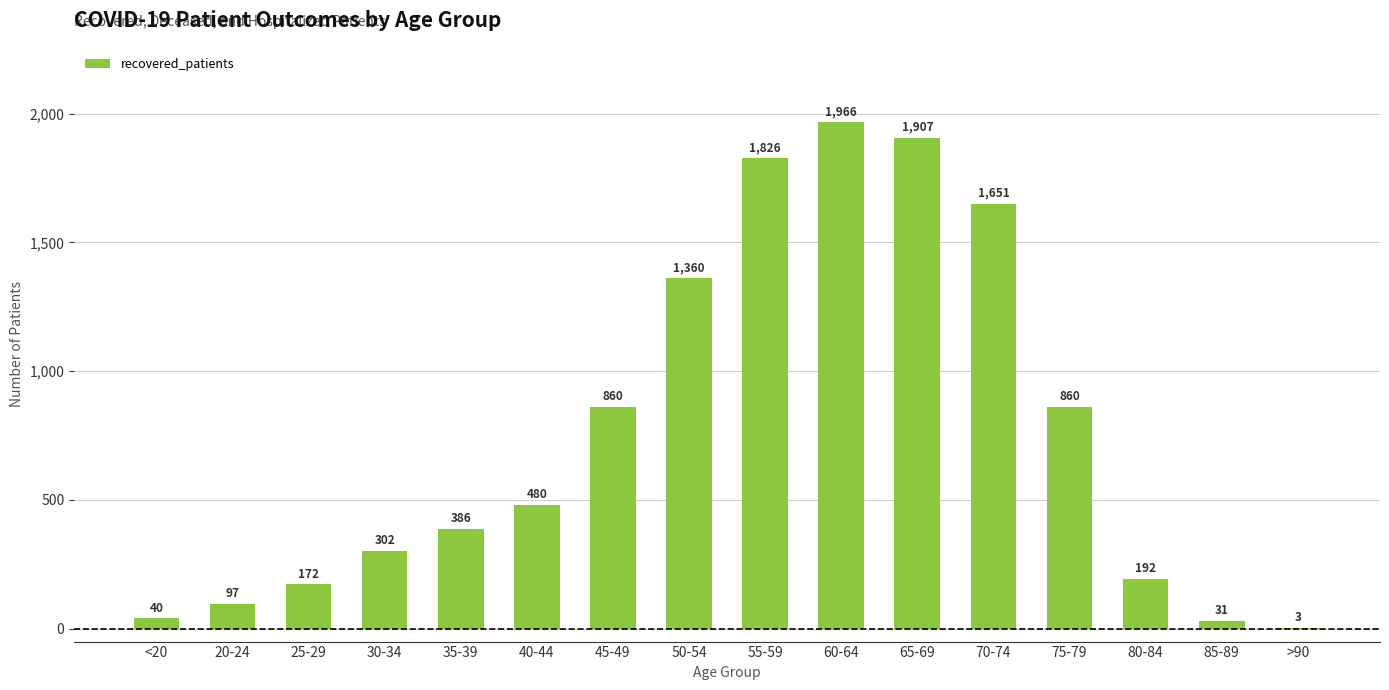

The chart shows a value of 1826 at 55-59. True or false?

True